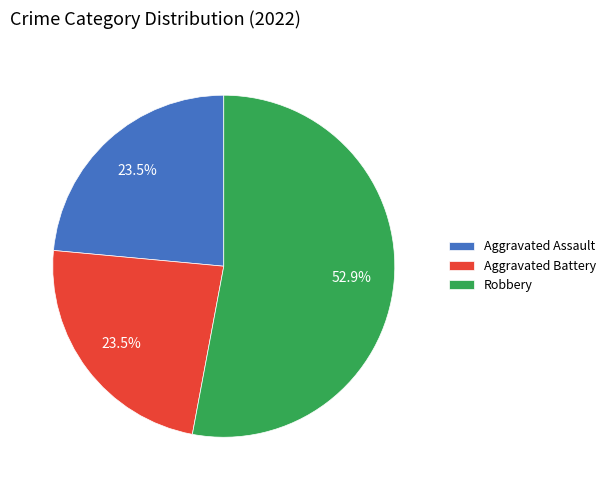

What percentage is NOT represented by Aggravated Assault?

76.5%